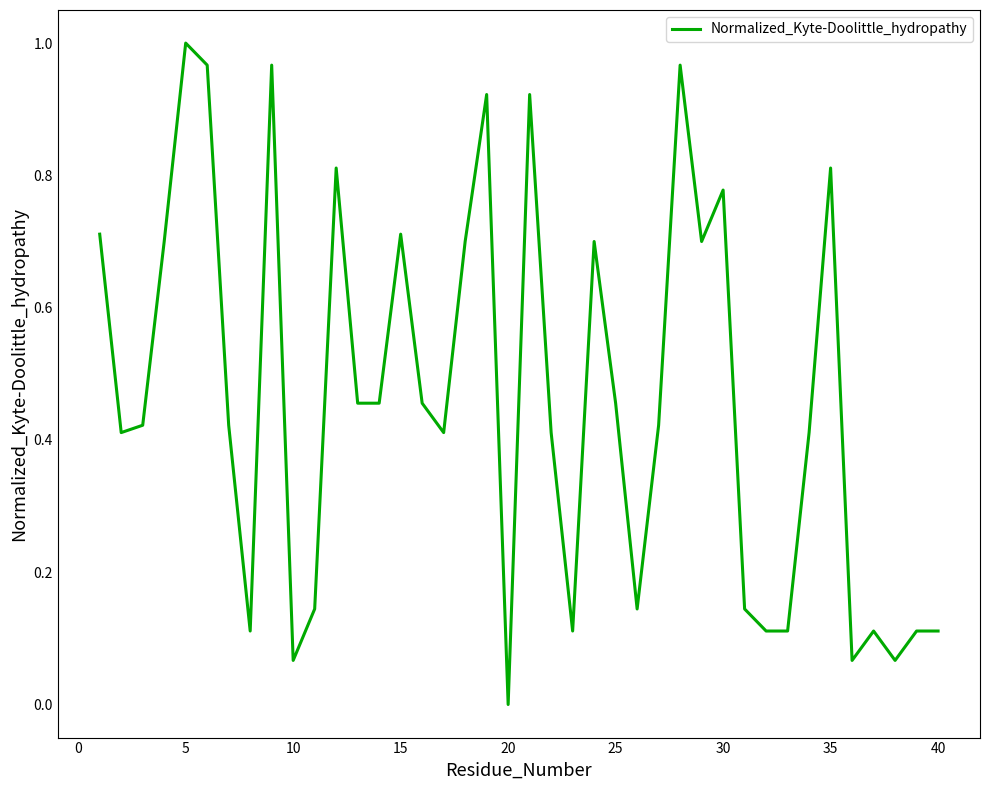

What is the difference between the maximum and minimum values?

1.0